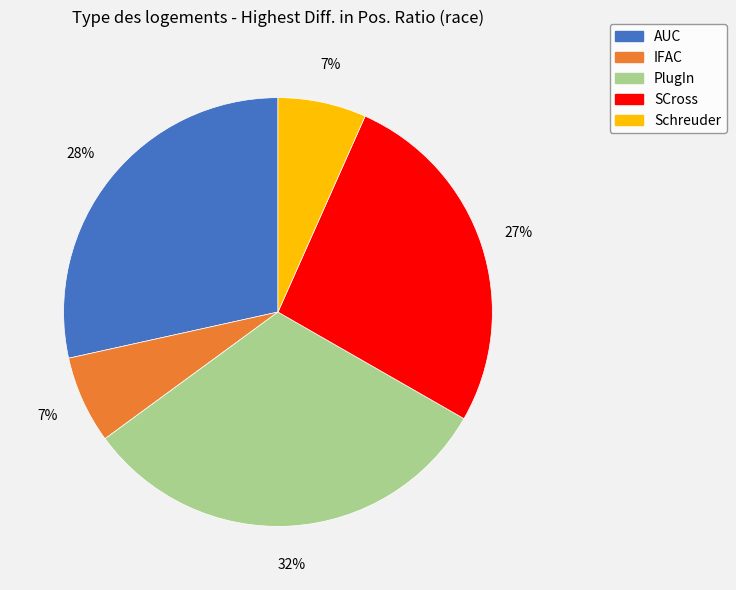

Does any single category account for the majority?

No